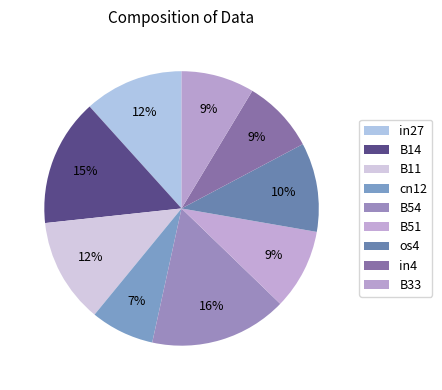

What percentage is the B54 slice, to the nearest percent?

16%